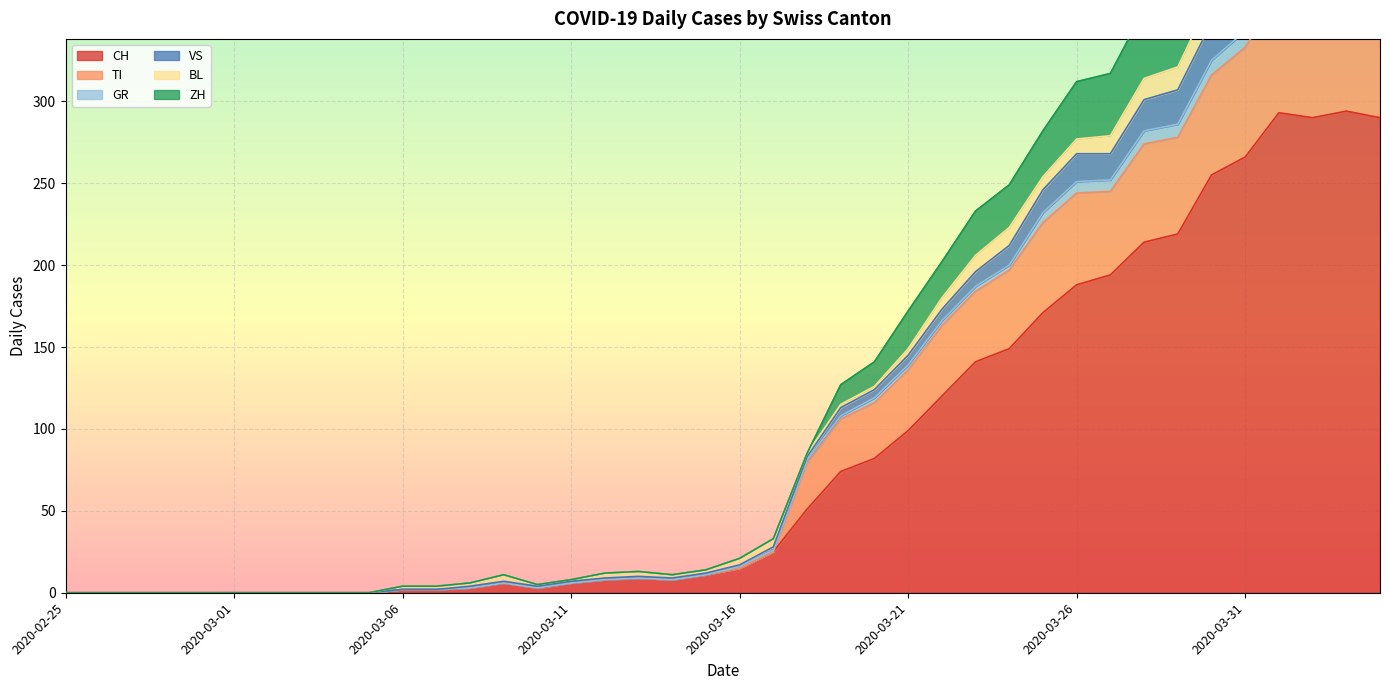

How many data points does each series have?

40